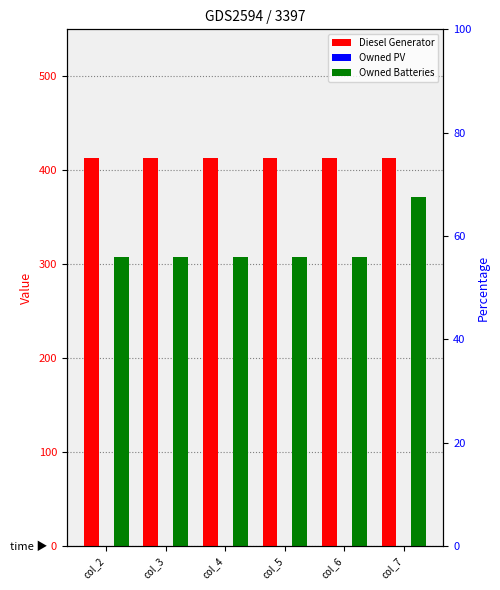

What is the spread (max minus min) of values at col_5?

413